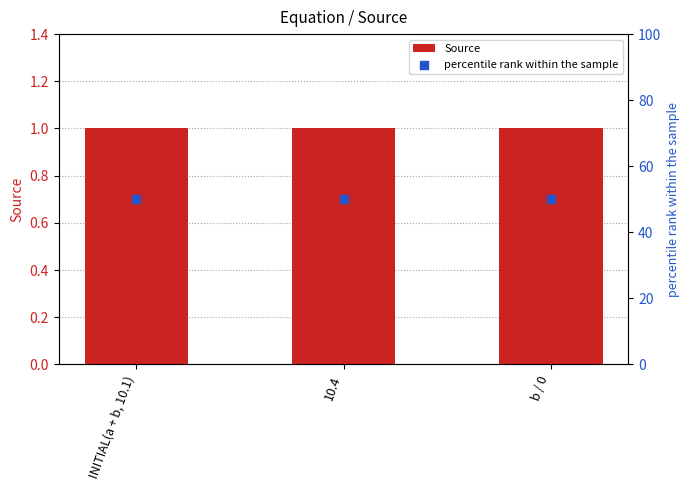

At how many categories does at least one series exceed 25?

3